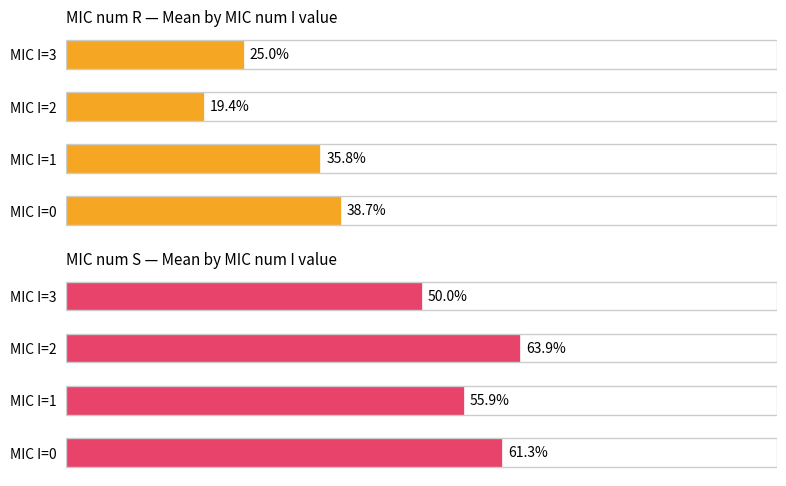

List the labels in order of MIC num S — Mean by MIC num I value value, largest first.

MIC I=2, MIC I=0, MIC I=1, MIC I=3